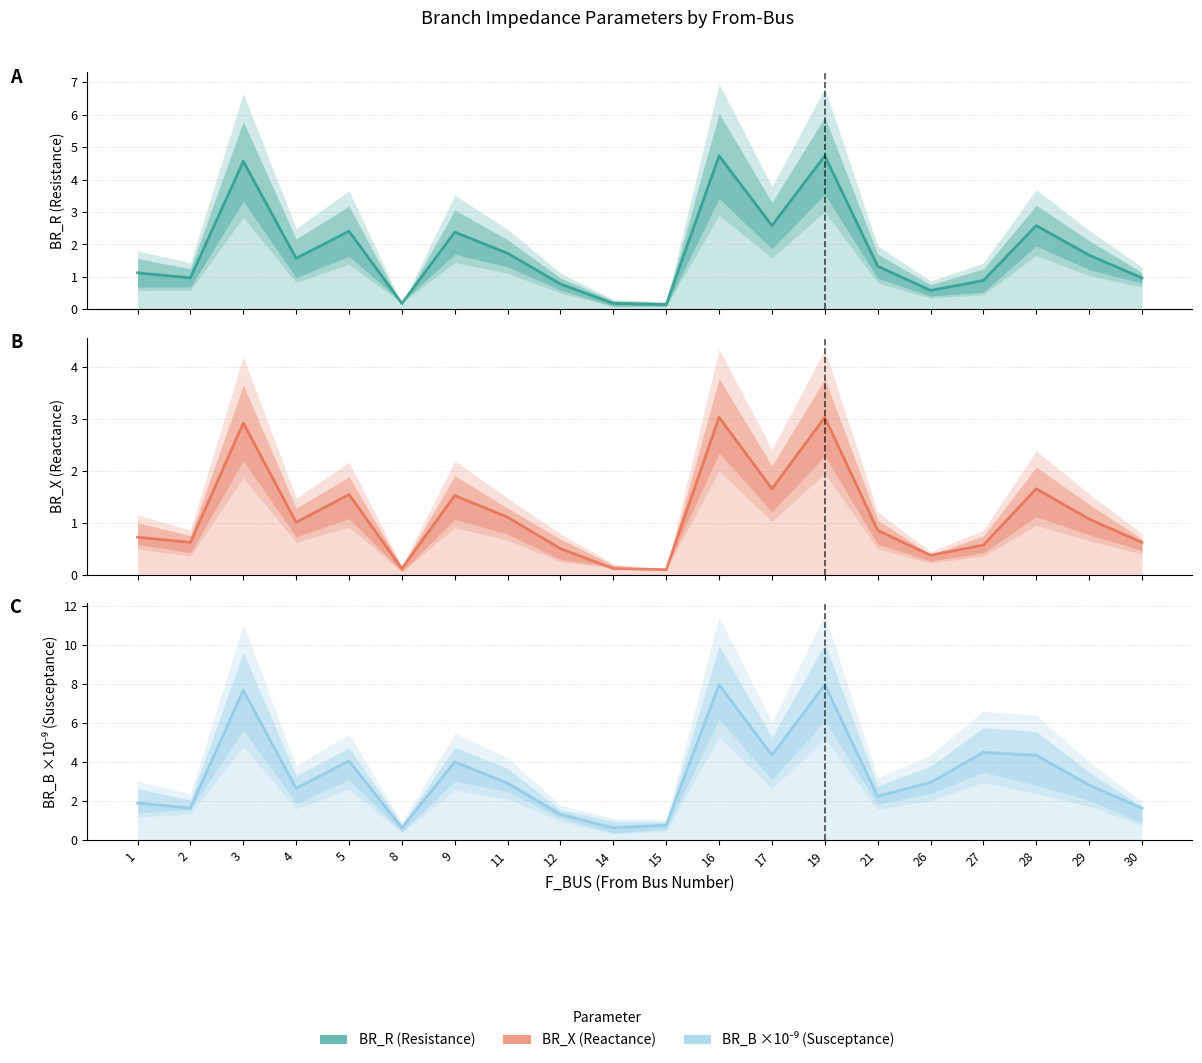

True or false: BR_B_scaled has a value of 2.5 at 9.

False